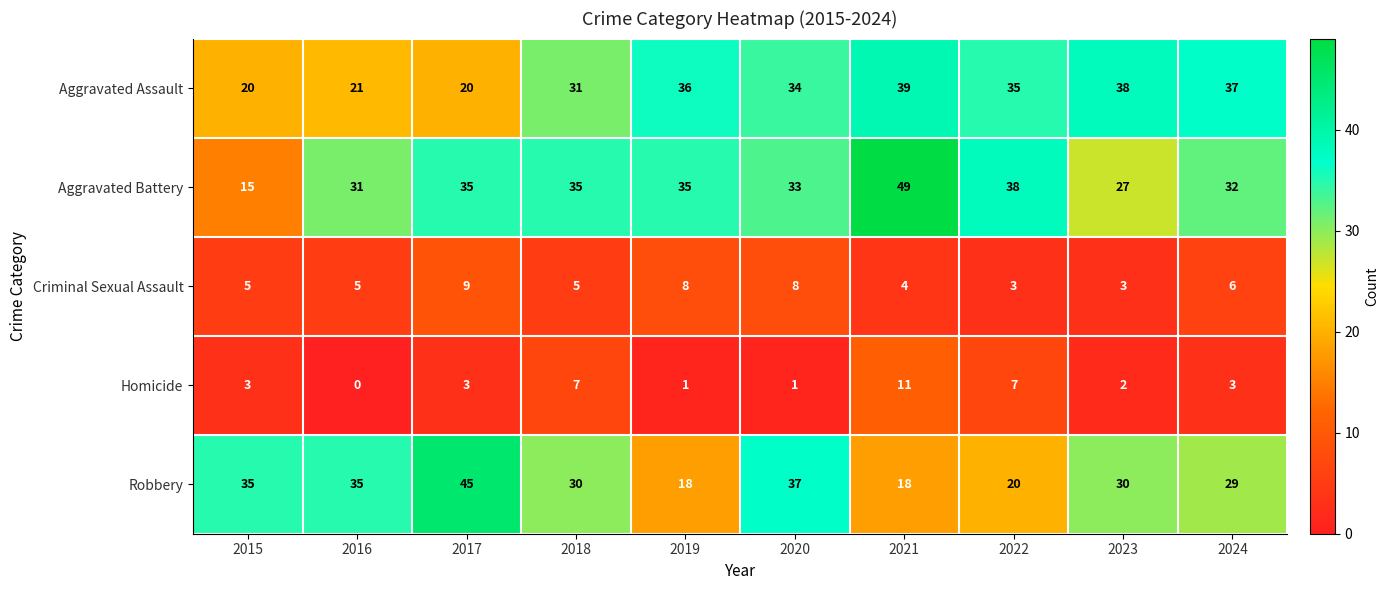

True or false: Aggravated Assault has a value of 21 at 2016.

True